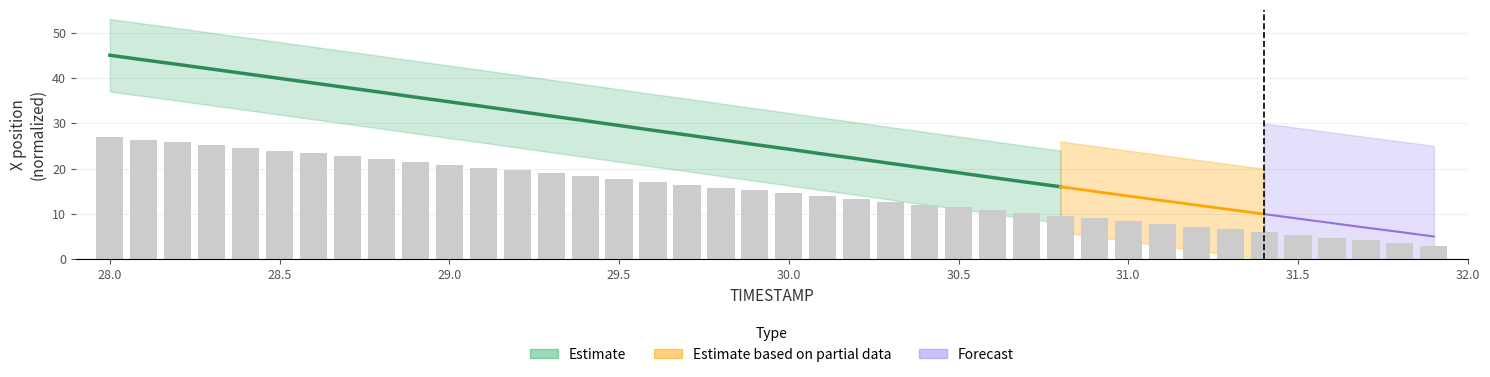

Is it true that the value at 29.6 is 8.6?

False